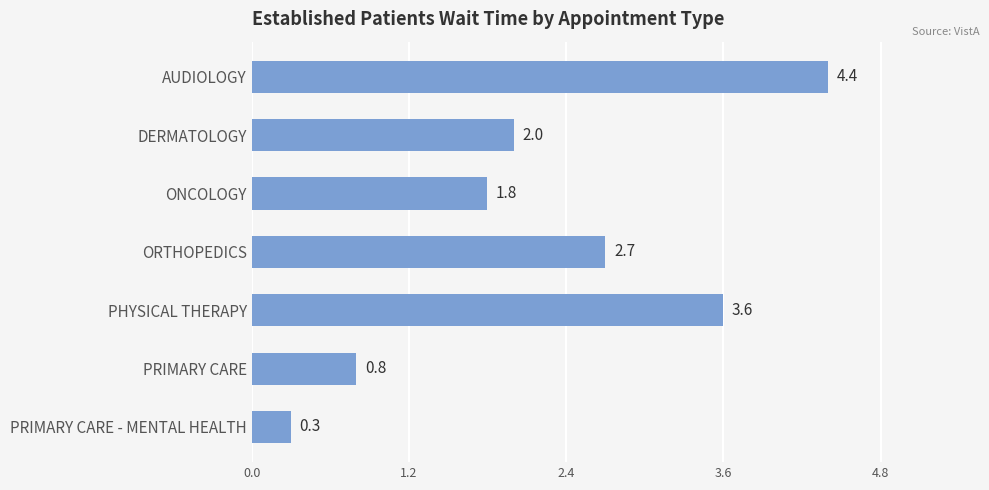

What is the value of the 1st bar from the top?

4.4